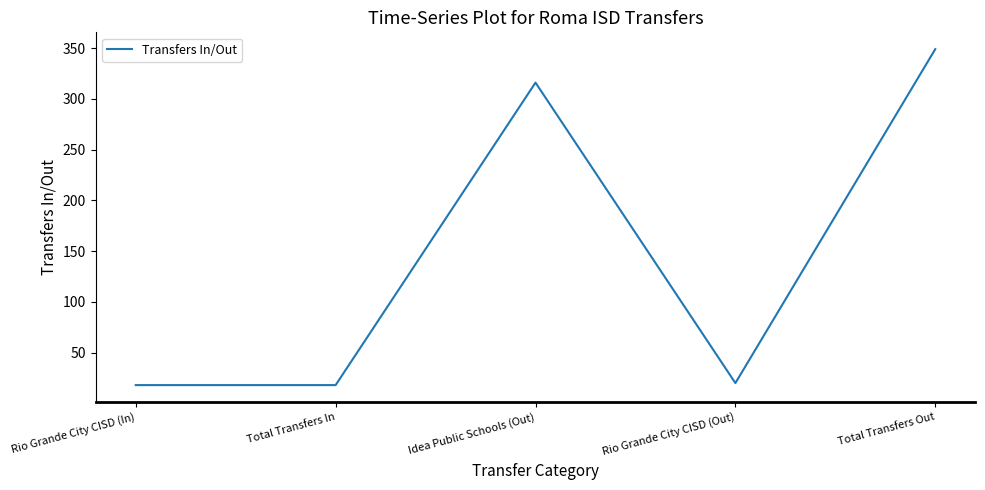

Reading left to right, transcribe all the data shown in this chart.

Rio Grande City CISD (In)=18	Total Transfers In=18	Idea Public Schools (Out)=316	Rio Grande City CISD (Out)=20	Total Transfers Out=349